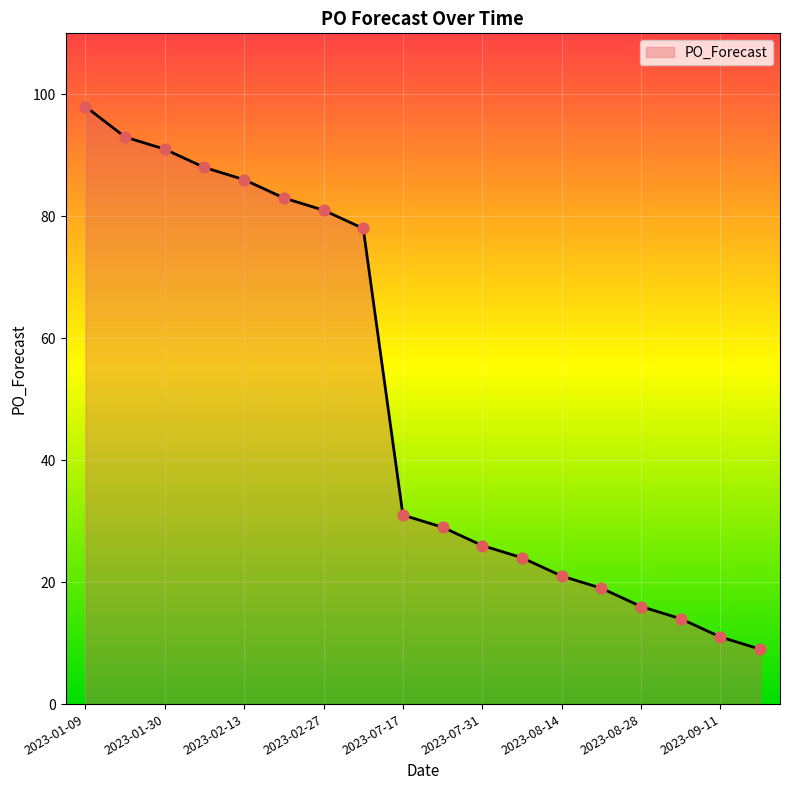

What is the greatest value displayed?

98